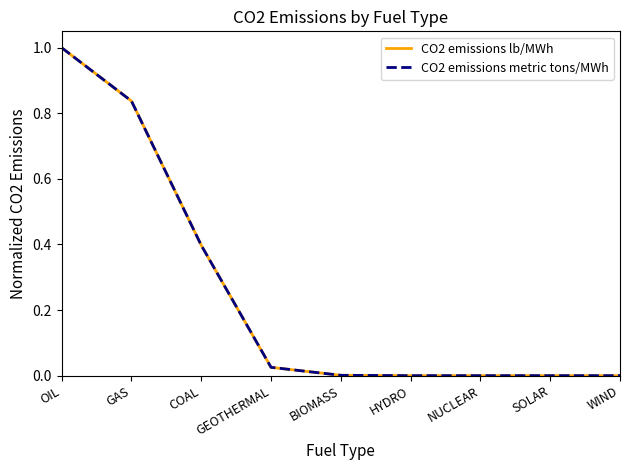

Is the value of CO2 emissions lb/MWh at WIND greater than the value of CO2 emissions metric tons/MWh at COAL?

No